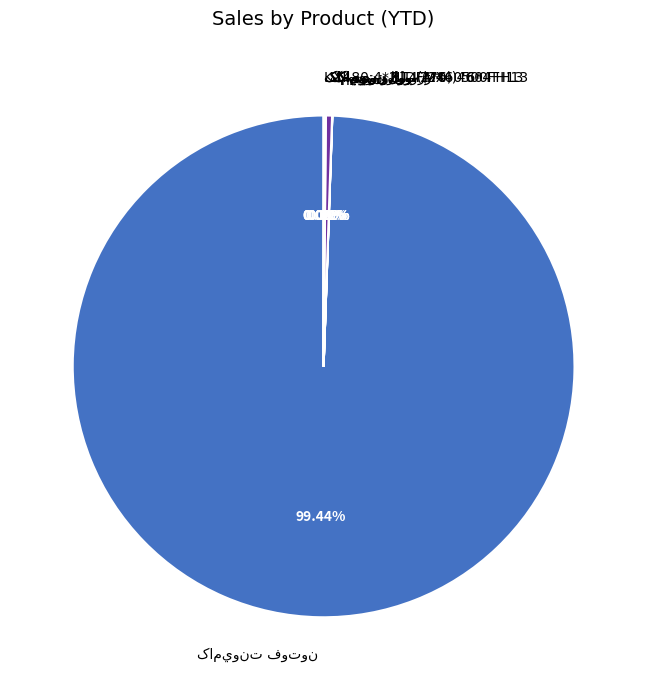

Is there a majority slice in this chart?

Yes